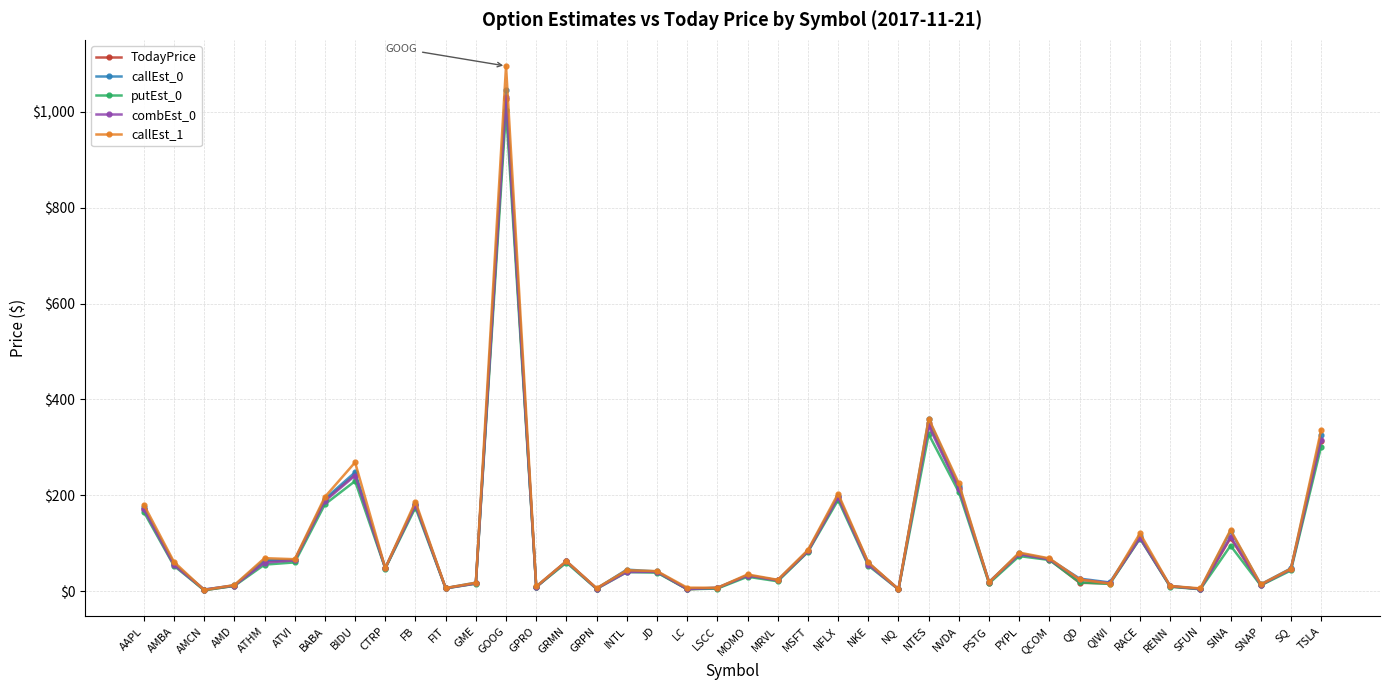

What is the difference between the maximum and second lowest values in the TodayPrice series?

1023.0